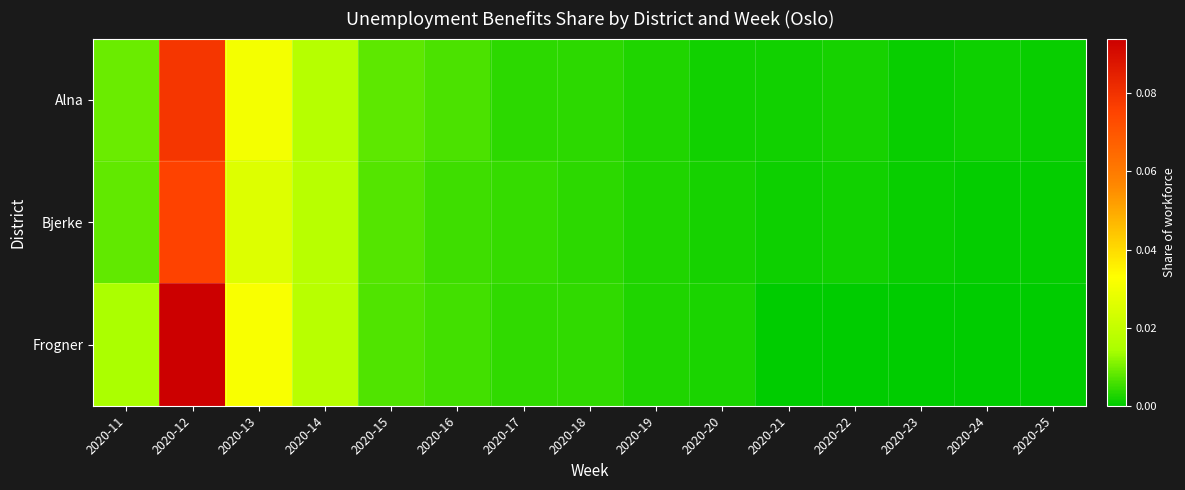

Reading left to right, what are all the values shown in this chart?

Alna: 2020-11=0.0	2020-12=0.1	2020-13=0.0	2020-14=0.0	2020-15=0.0	2020-16=0.0	2020-17=0.0	2020-18=0.0	2020-19=0.0	2020-20=0.0	2020-21=0.0	2020-22=0.0	2020-23=0.0	2020-24=0.0	2020-25=0.0
Bjerke: 2020-11=0.0	2020-12=0.1	2020-13=0.0	2020-14=0.0	2020-15=0.0	2020-16=0.0	2020-17=0.0	2020-18=0.0	2020-19=0.0	2020-20=0.0	2020-21=0.0	2020-22=0.0	2020-23=0.0	2020-24=0.0	2020-25=0.0
Frogner: 2020-11=0.0	2020-12=0.1	2020-13=0.0	2020-14=0.0	2020-15=0.0	2020-16=0.0	2020-17=0.0	2020-18=0.0	2020-19=0.0	2020-20=0.0	2020-21=0.0	2020-22=0.0	2020-23=0.0	2020-24=0.0	2020-25=0.0